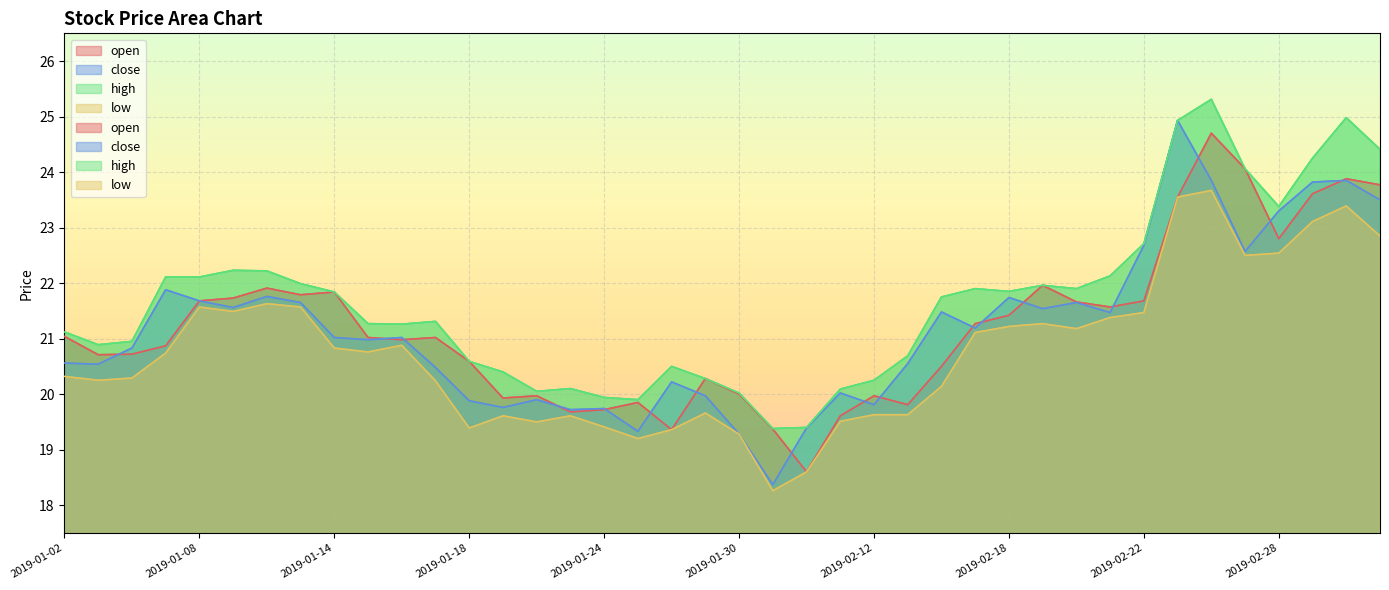

What is the sum of the low values at 2019-01-18 and 2019-01-10?

41.0